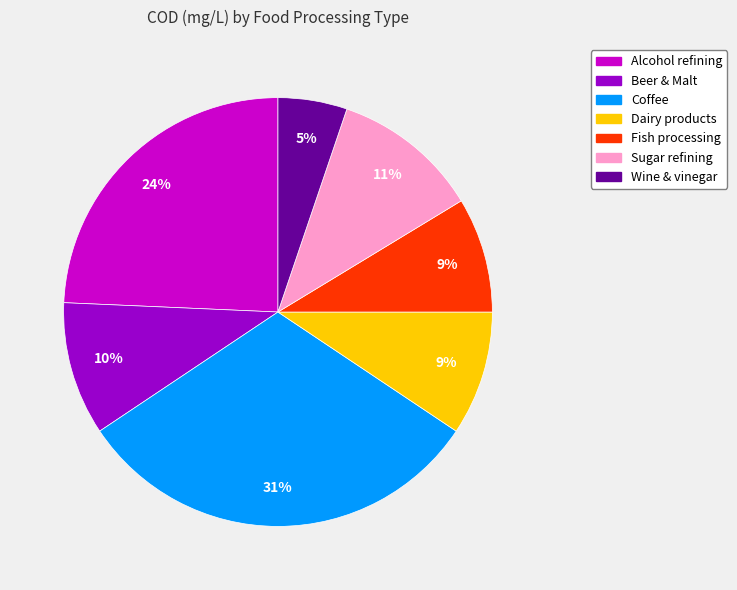

To the nearest percent, what portion does Beer & Malt represent?

10%